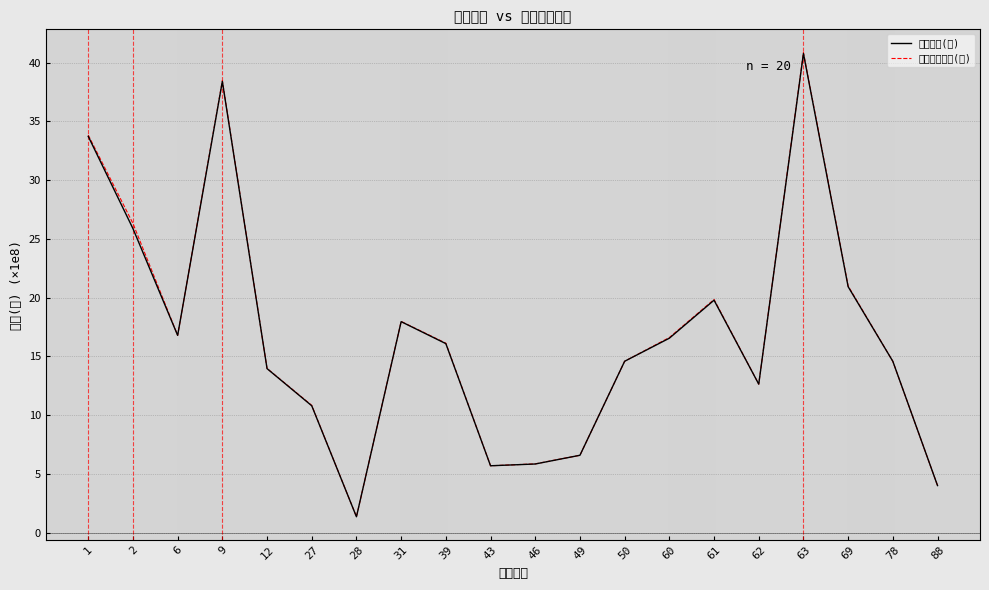

Which series changed the most between 60 and 62?

融资融券余额(元)